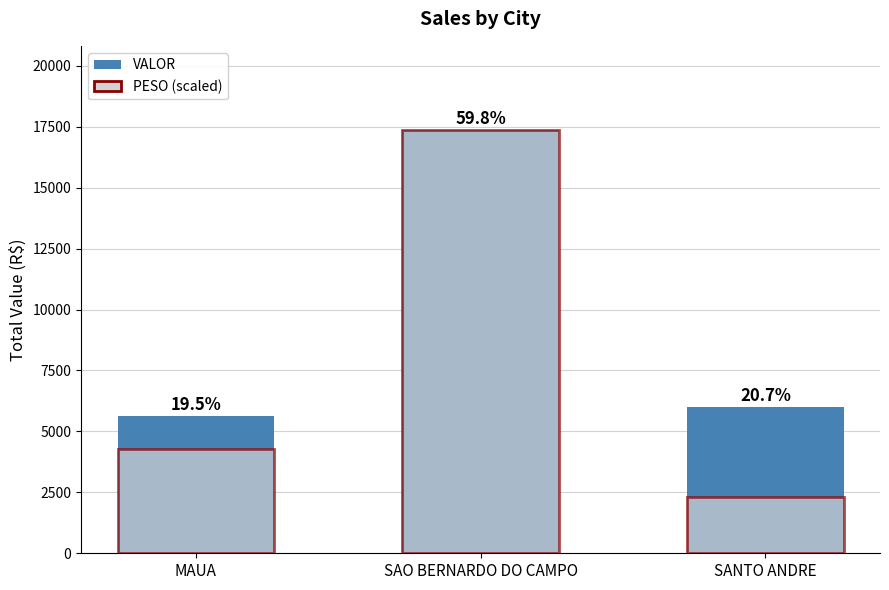

Count the number of categories in the chart.

3